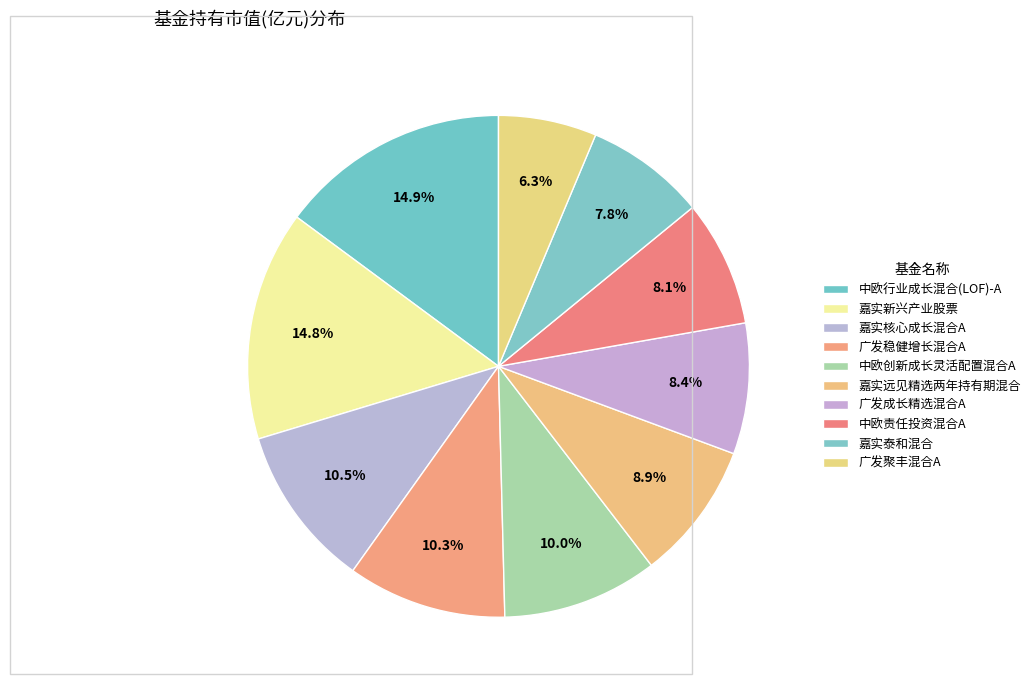

Is it true that 嘉实新兴产业股票 is 15% of the pie?

True